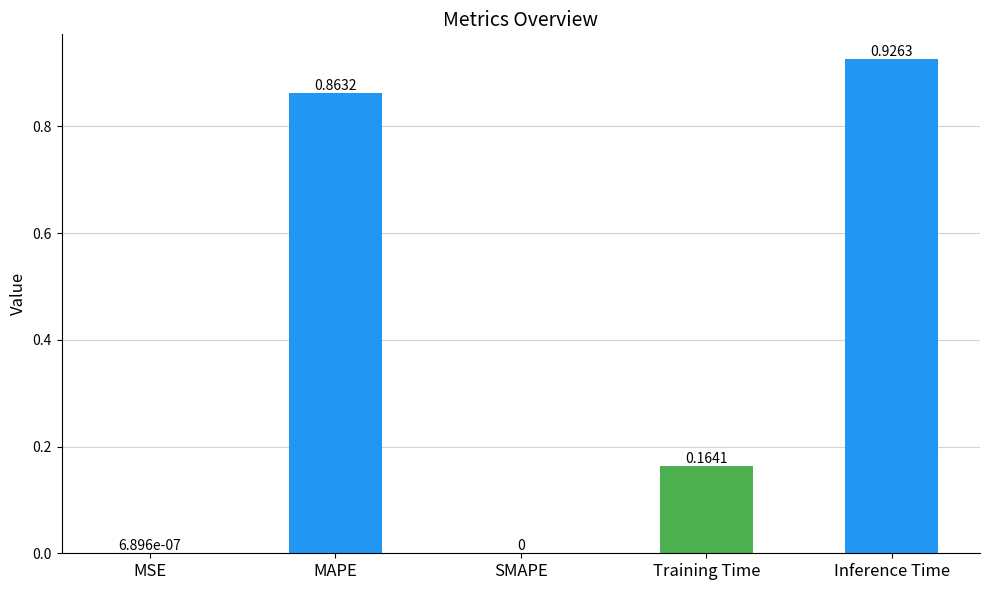

Count the number of categories in the chart.

5